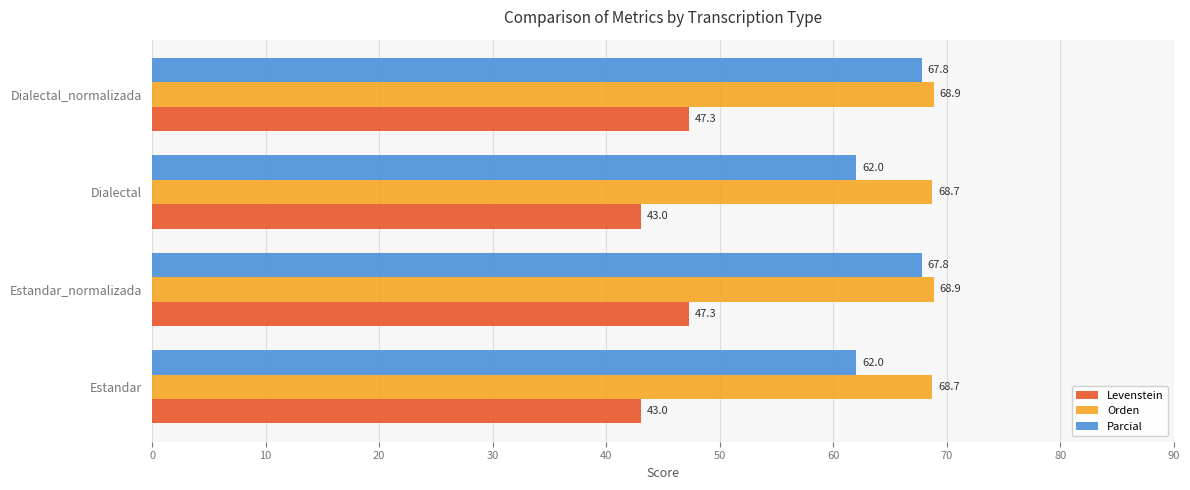

Which series has the largest total across all categories?

Orden